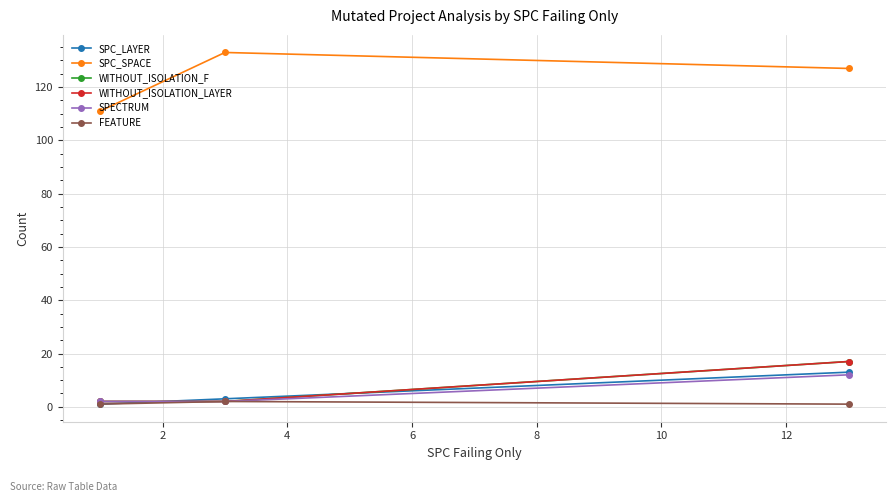

Is this an area chart (filled region under the line)?

No